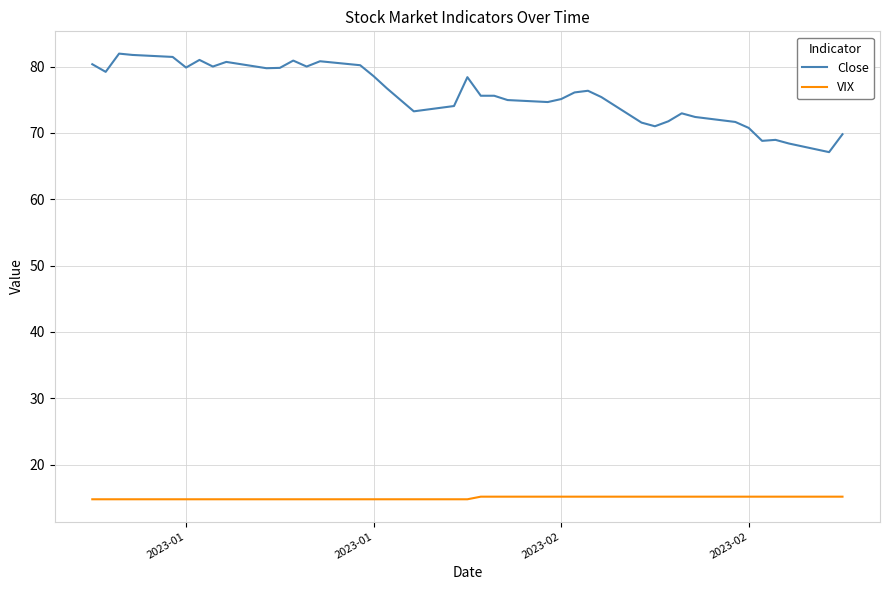

Which series has the largest range (max minus min)?

Close